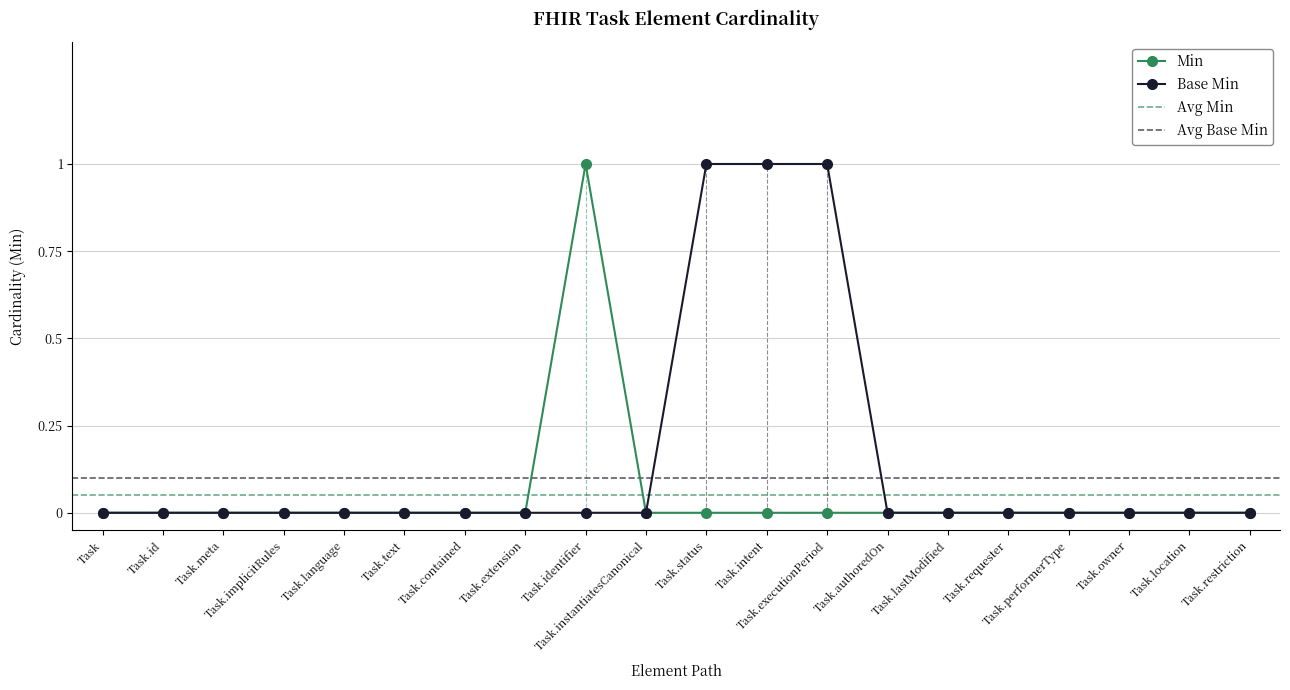

Between Task.performerType and Task.id, which is larger?

Task.performerType